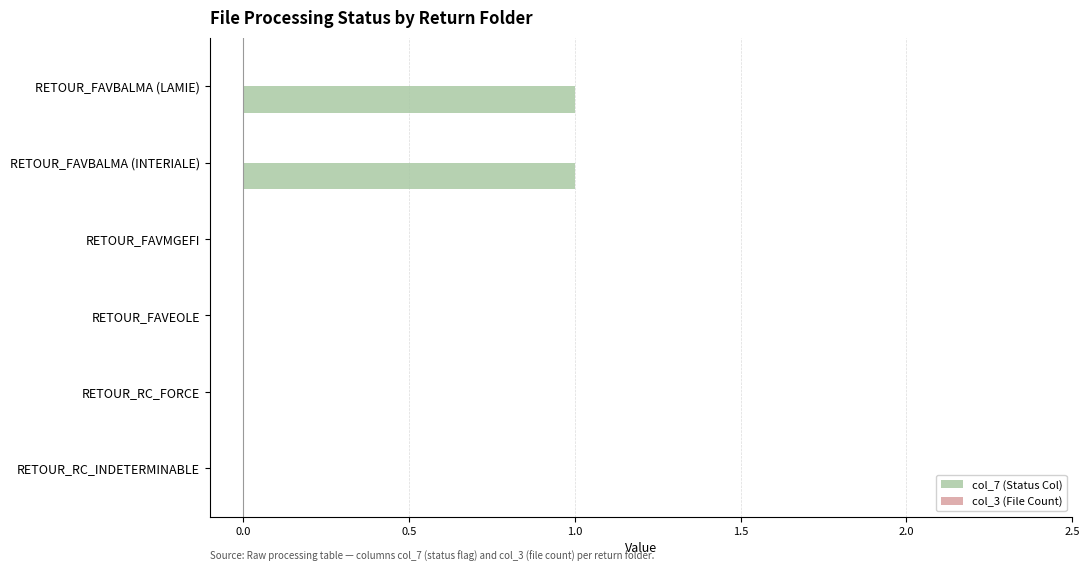

Which has a higher value, RETOUR_FAVBALMA (INTERIALE) or RETOUR_RC_INDETERMINABLE?

RETOUR_FAVBALMA (INTERIALE)